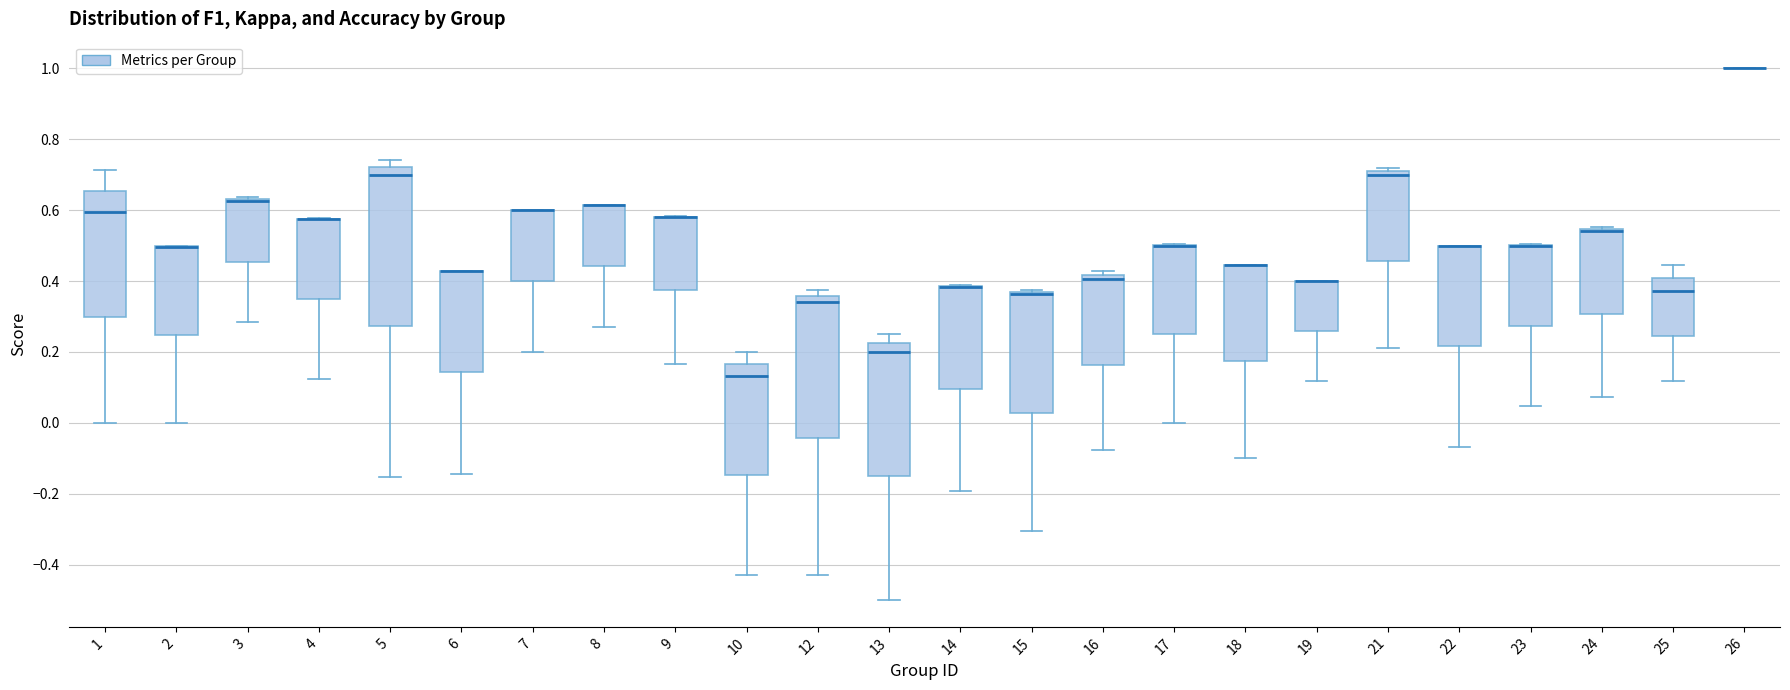

Where is the lower edge of the box at x = 6 on the y-axis? The values are not printed on the chart, so give them approximately, as read against the axis.

0.14